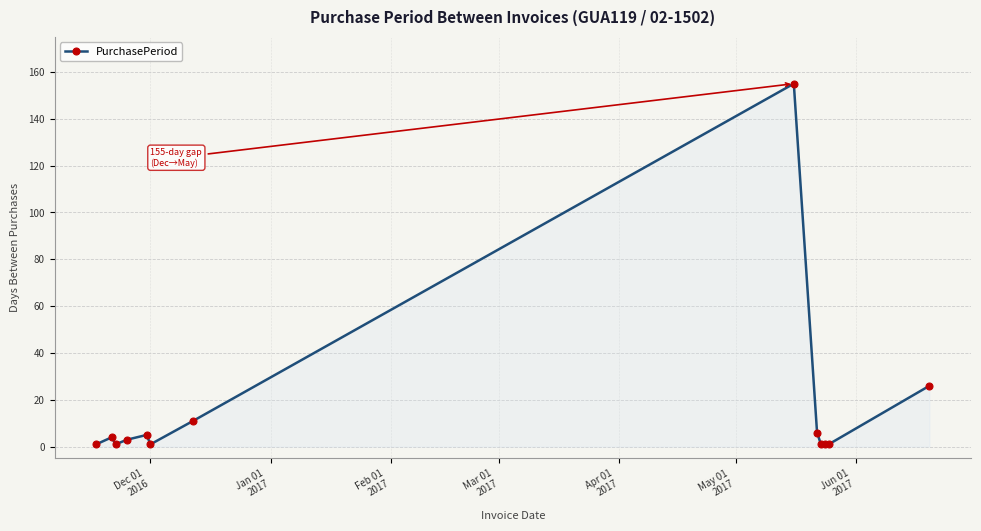

What is the value of the 10th point from the left?

1